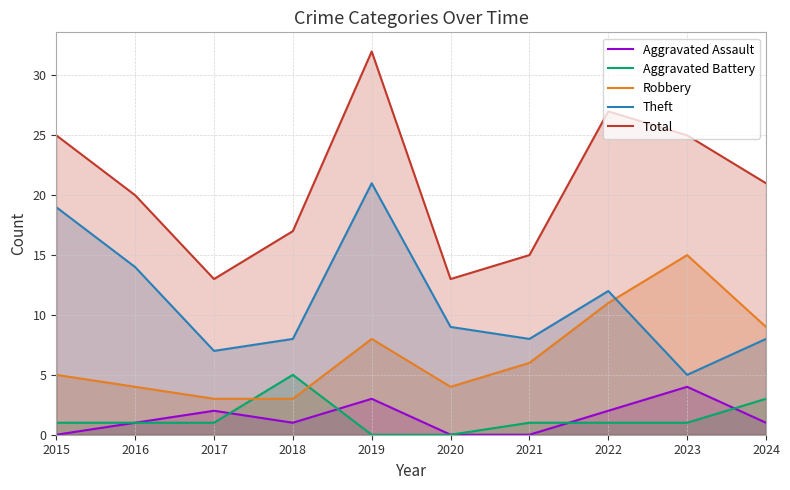

True or false: Theft has a value of 14 at 2016.

True